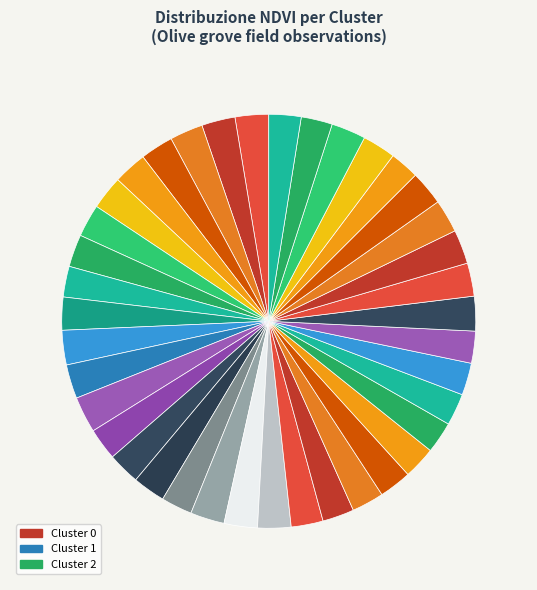

How many slices are in this pie chart?

39